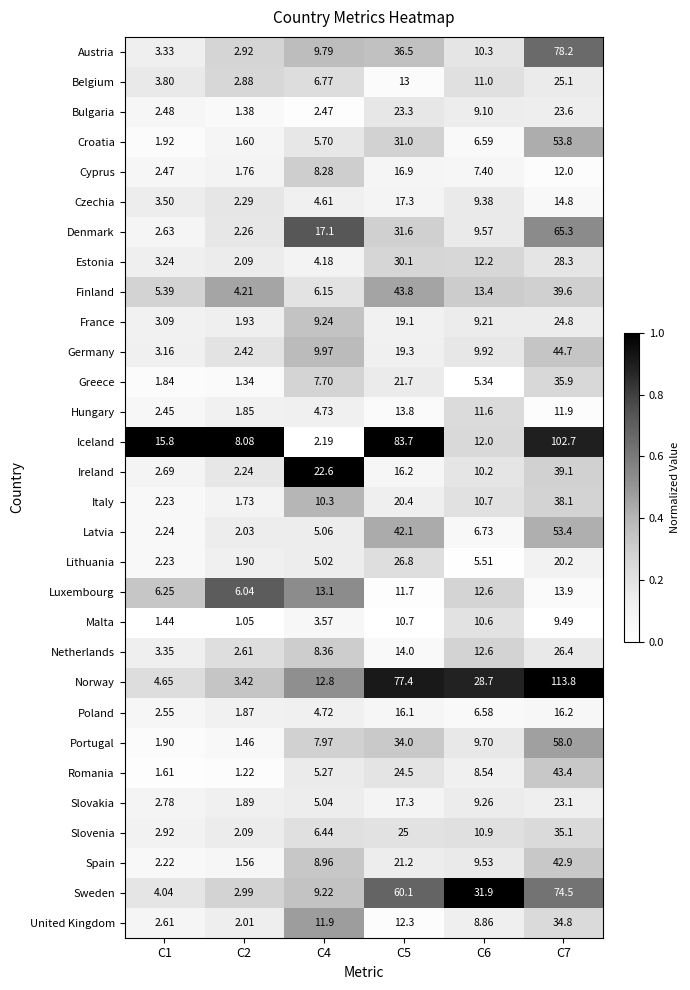

Is the value of Romania at C5 greater than the value of Croatia at C6?

Yes